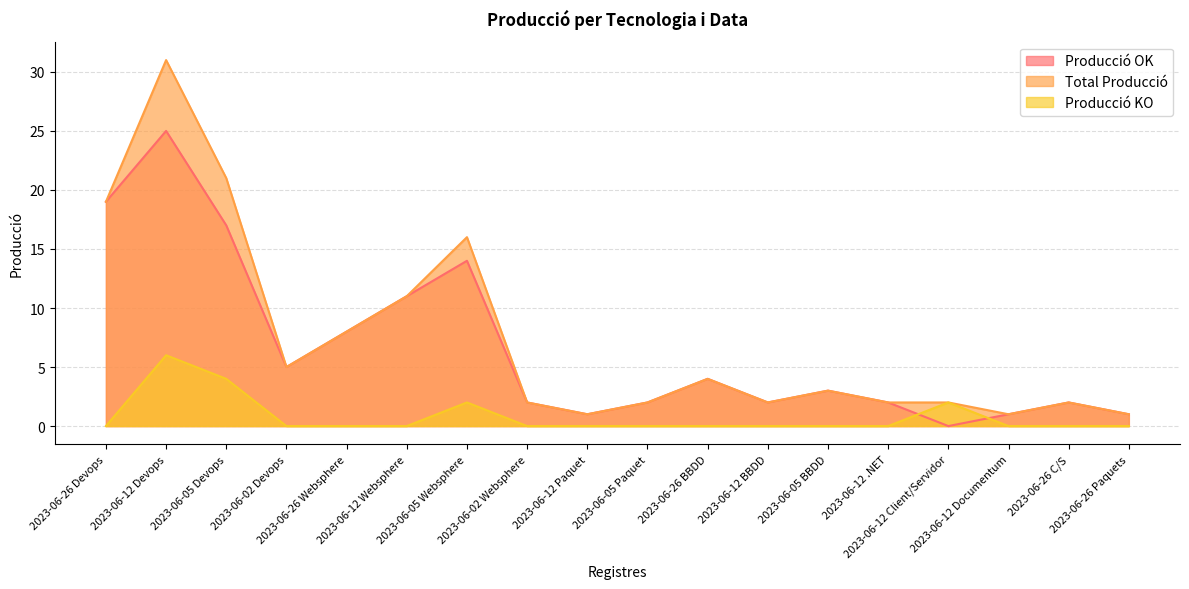

What is the difference between the Producció OK values at 2023-06-05 Websphere and 2023-06-26 Devops?

5